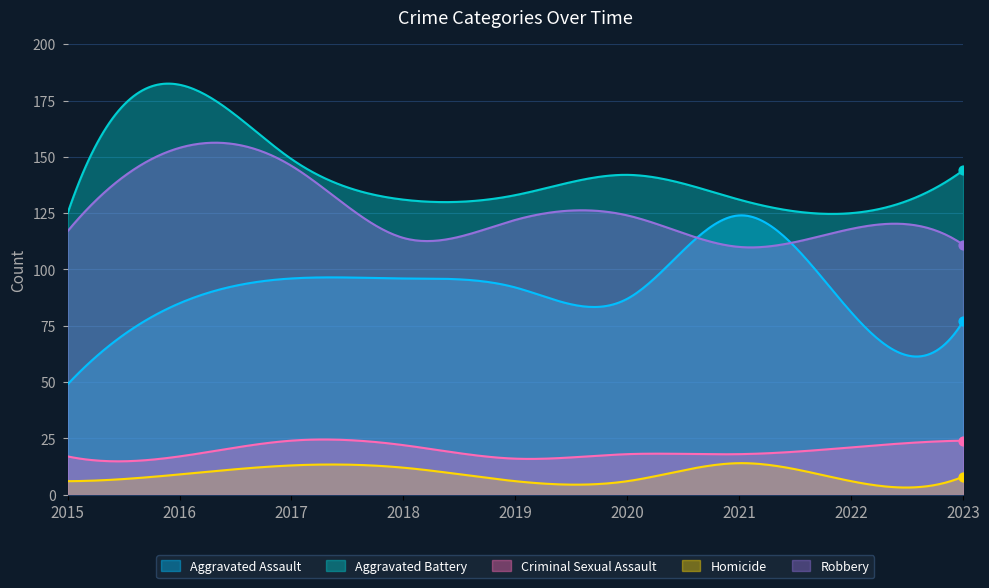

What are all the series names shown in the legend?

Aggravated Assault, Aggravated Battery, Criminal Sexual Assault, Homicide, Robbery